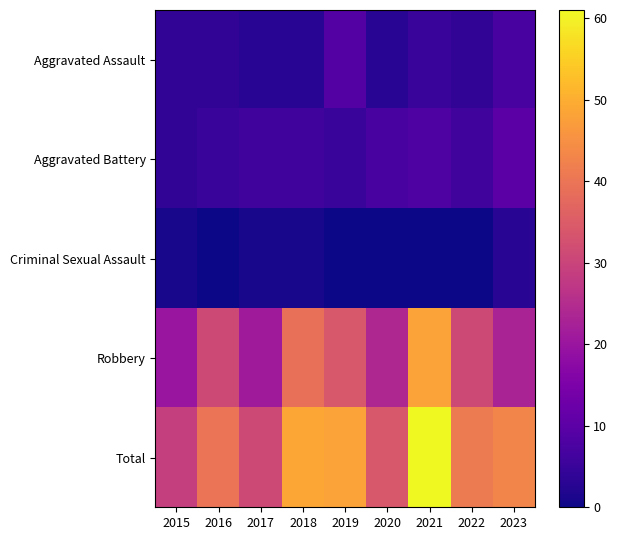

What is the total value across all series at 2016?

80